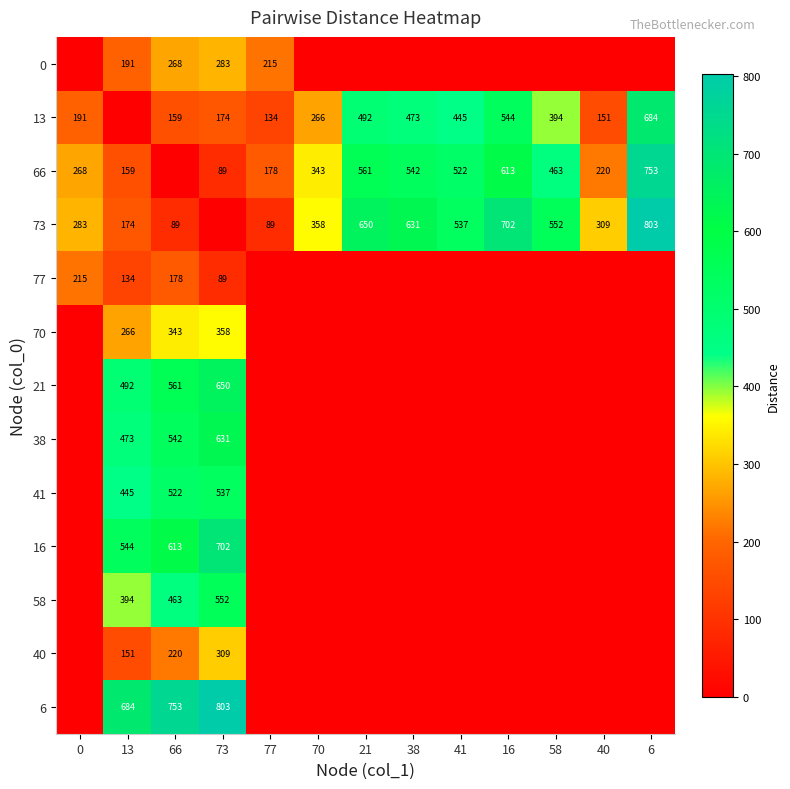

Is it true that 73 equals 242 at 6?

False